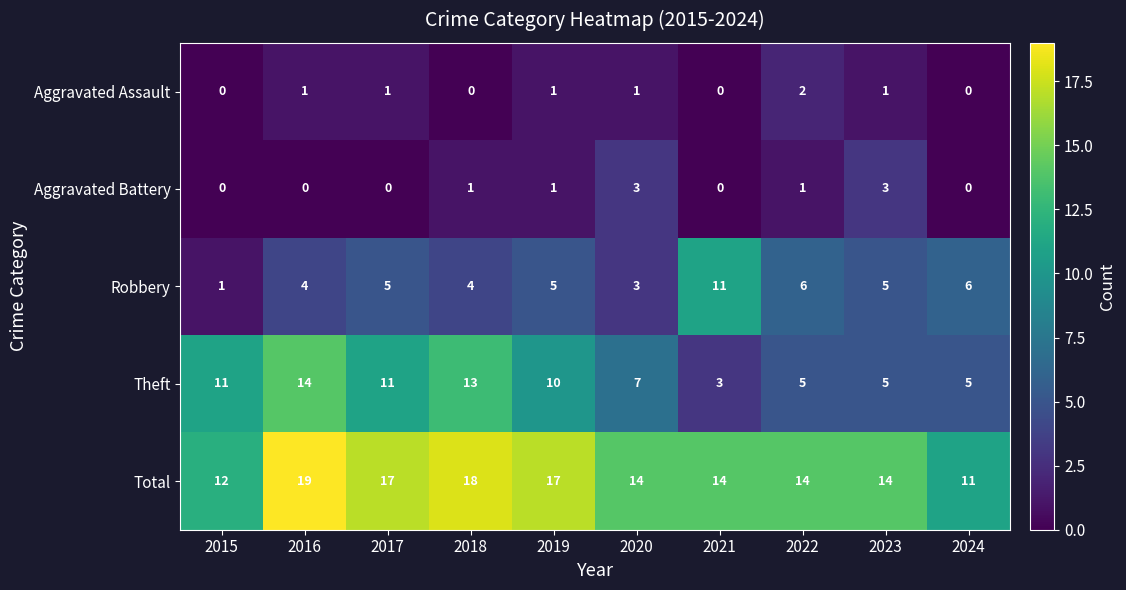

What is the difference between the Total values at 2018 and 2021?

4